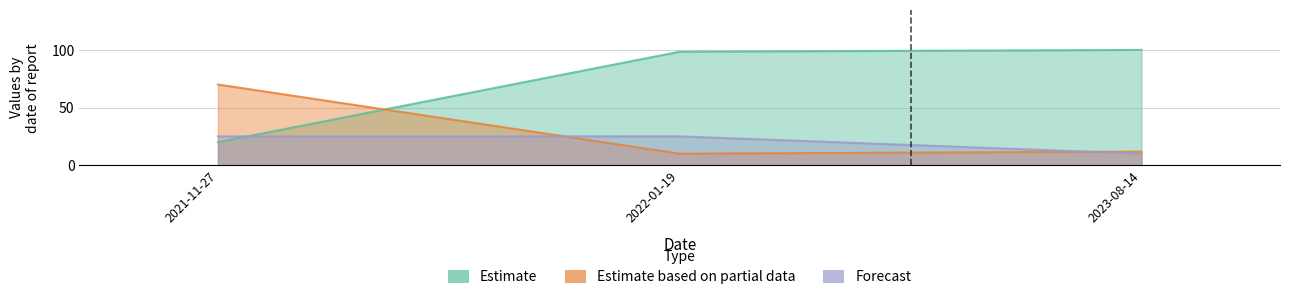

Reading right to left, transcribe all the data shown in this chart.

Id: 2023-08-14=10.0	2022-01-19=25.0	2021-11-27=25.0
Taxonsorteringsordning: 2023-08-14=100.0	2022-01-19=98.4	2021-11-27=20.0
TaxonId: 2023-08-14=11.8	2022-01-19=10.0	2021-11-27=70.0